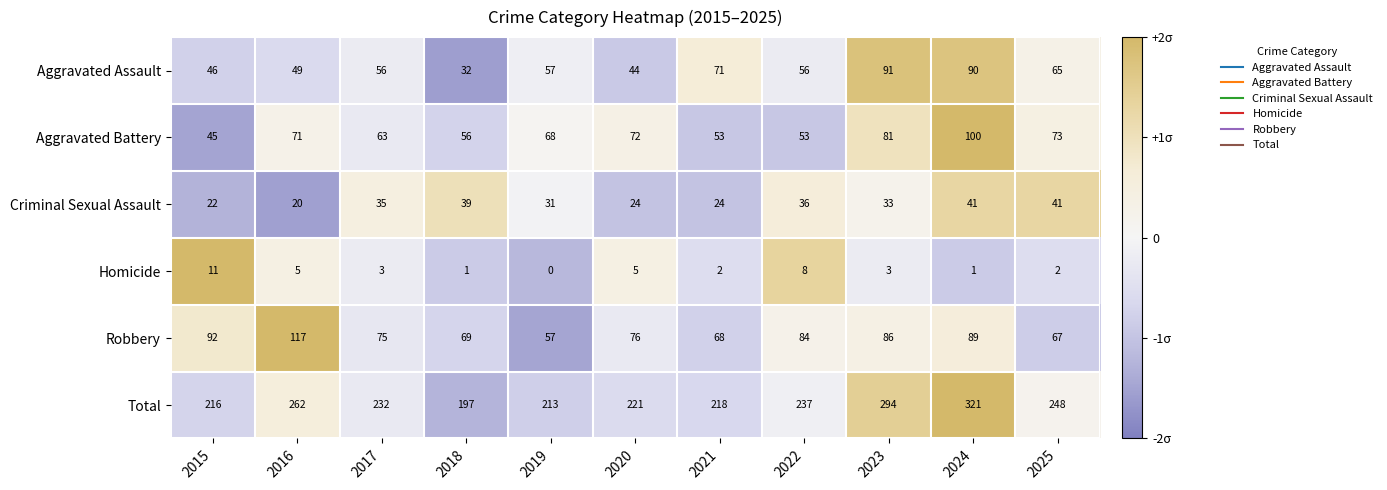

At 2020, list the series in order from smallest to largest.

Homicide, Criminal Sexual Assault, Aggravated Assault, Aggravated Battery, Robbery, Total